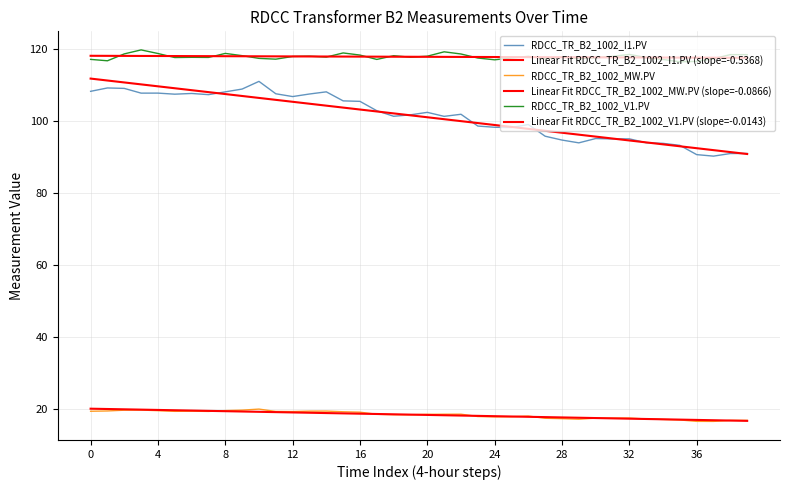

Is this an area chart (filled region under the line)?

No